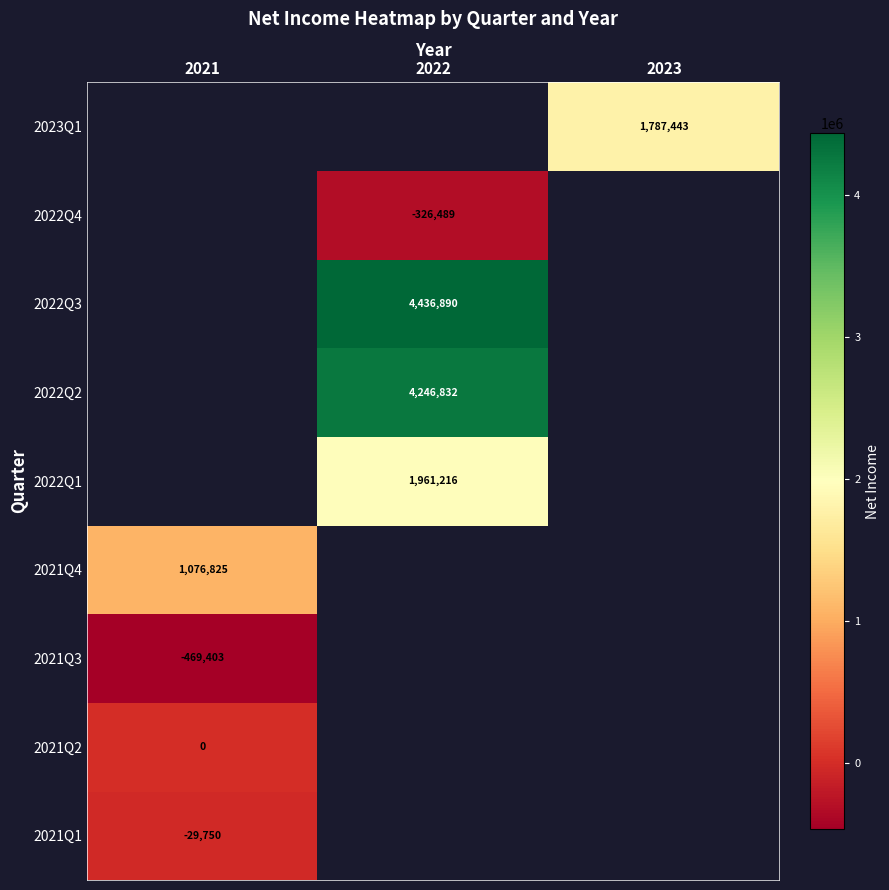

Is it true that 2022Q1 equals 1198288 at 2022?

False